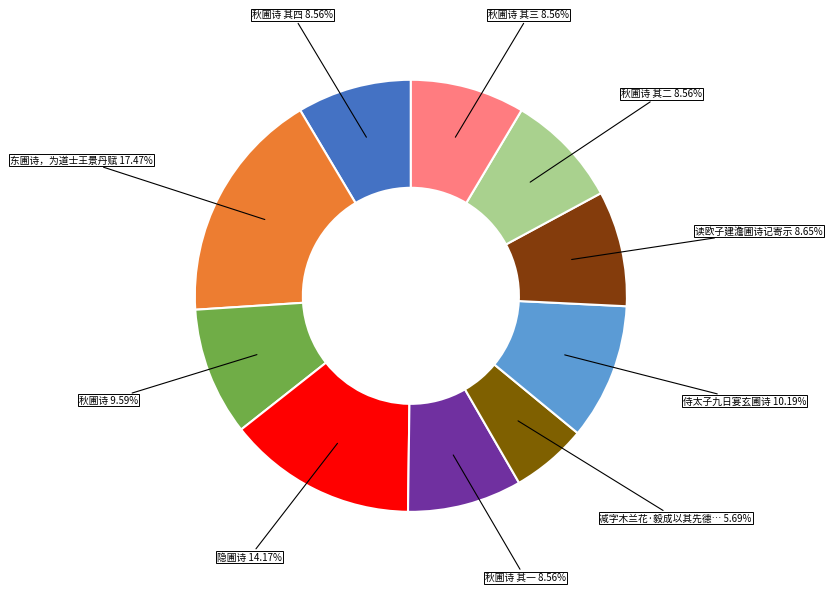

Which category has the biggest portion of the pie?

东圃诗，为道士王景丹赋